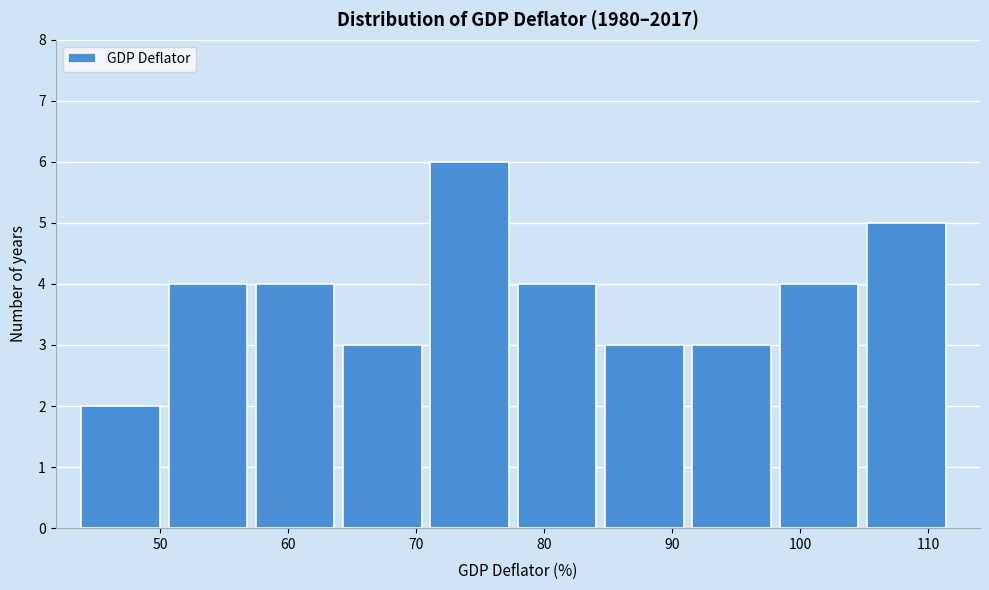

How tall is the bar that spans 71 to 78 on the x-axis? Neither the bar edges nor the heights are printed on the chart, so give them approximately, as read against the axes.

6